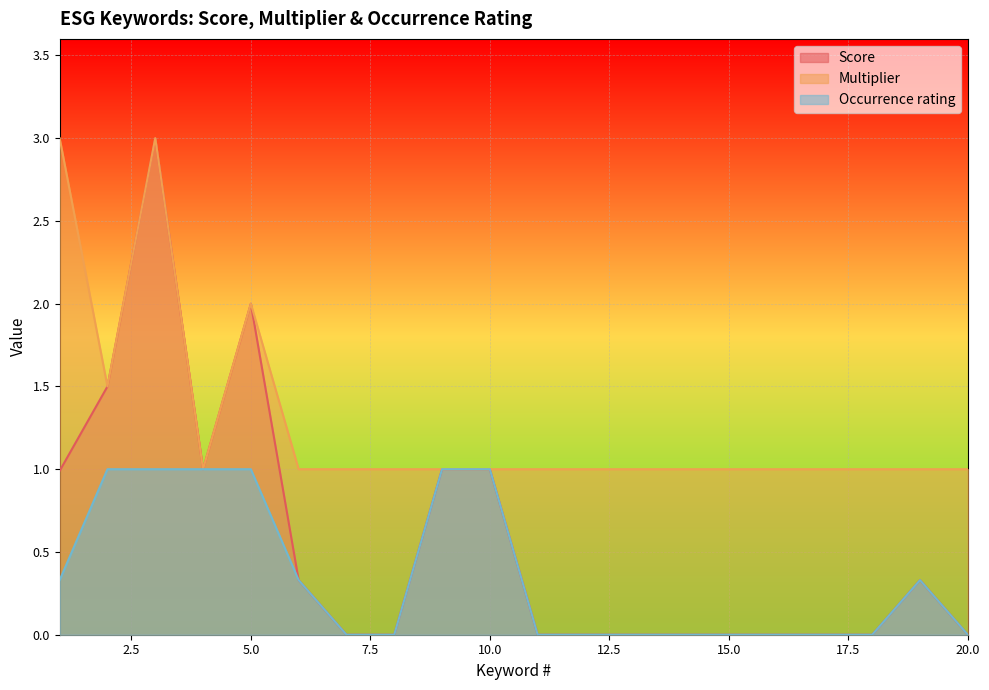

How many interior local valleys does the Multiplier series have?

2